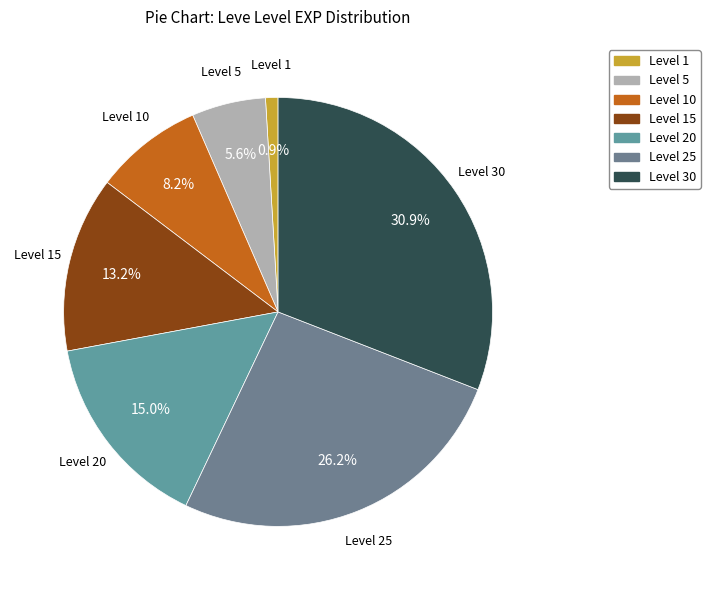

Is there any slice that represents more than half of the pie?

No